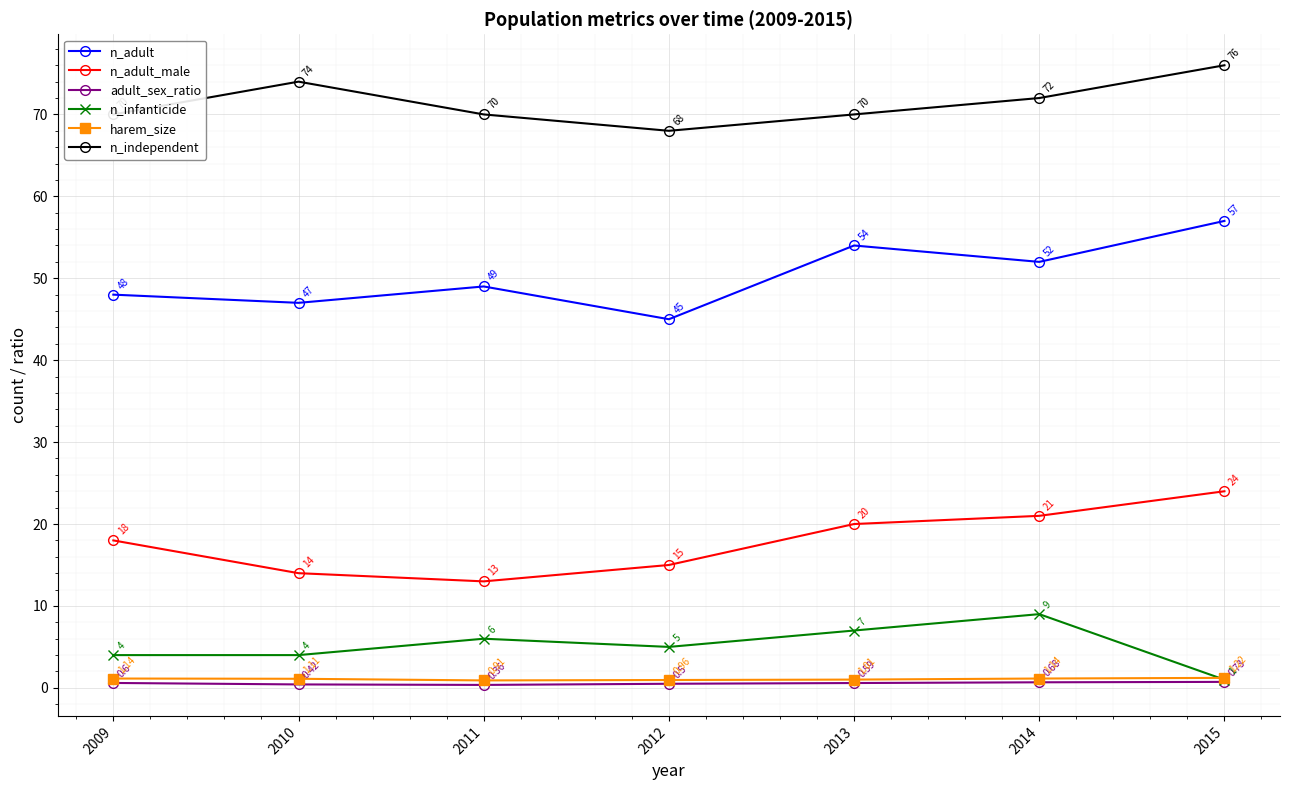

At which category is the sum across all series the highest?

2015